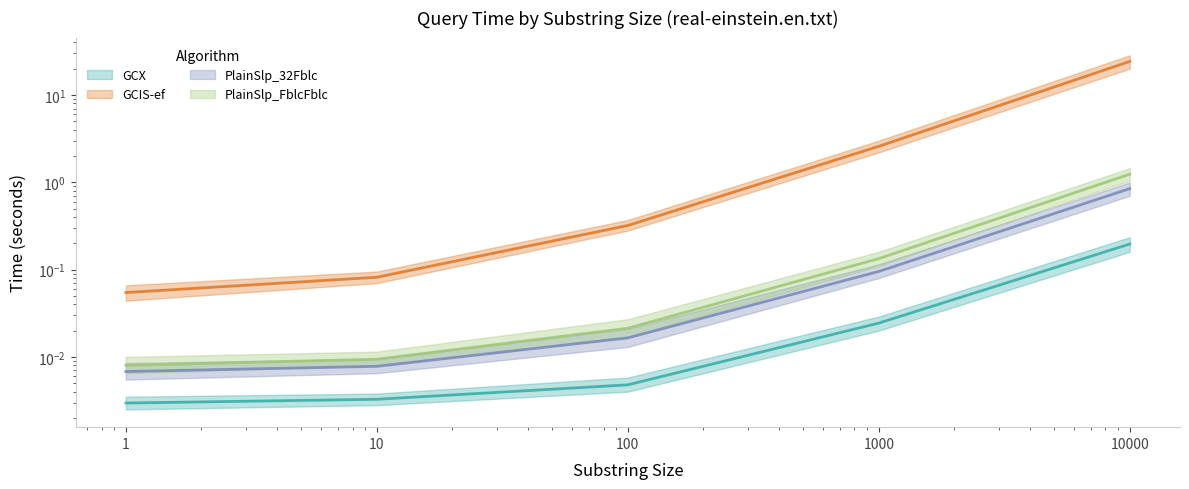

What is the difference between the maximum and minimum values in the GCIS-ef series?

24.2